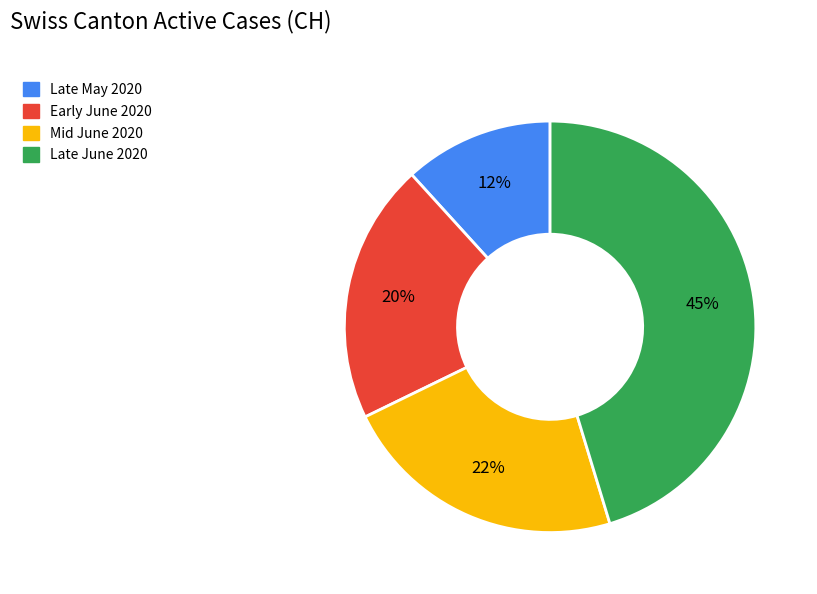

To the nearest percent, what is the average slice percentage?

25%